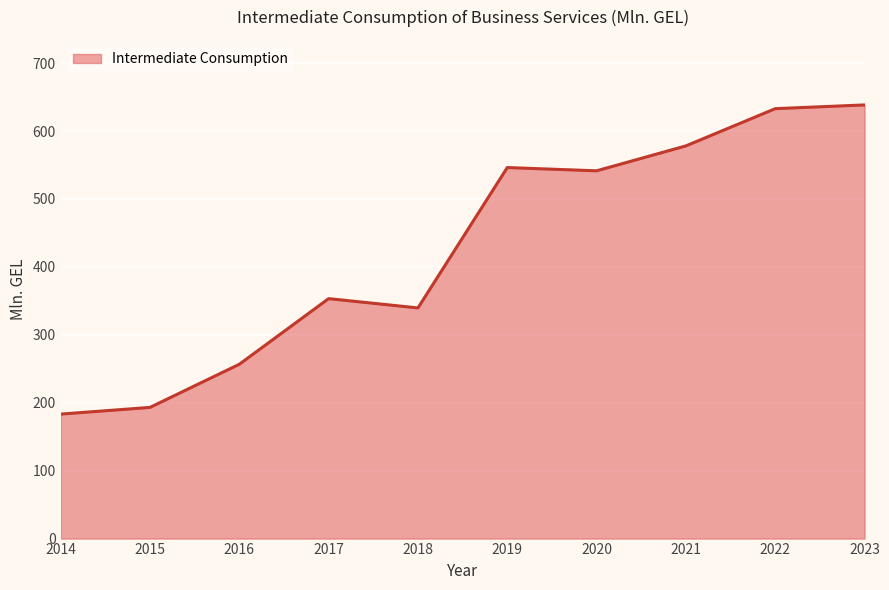

What is the minimum value shown in the chart?

183.3